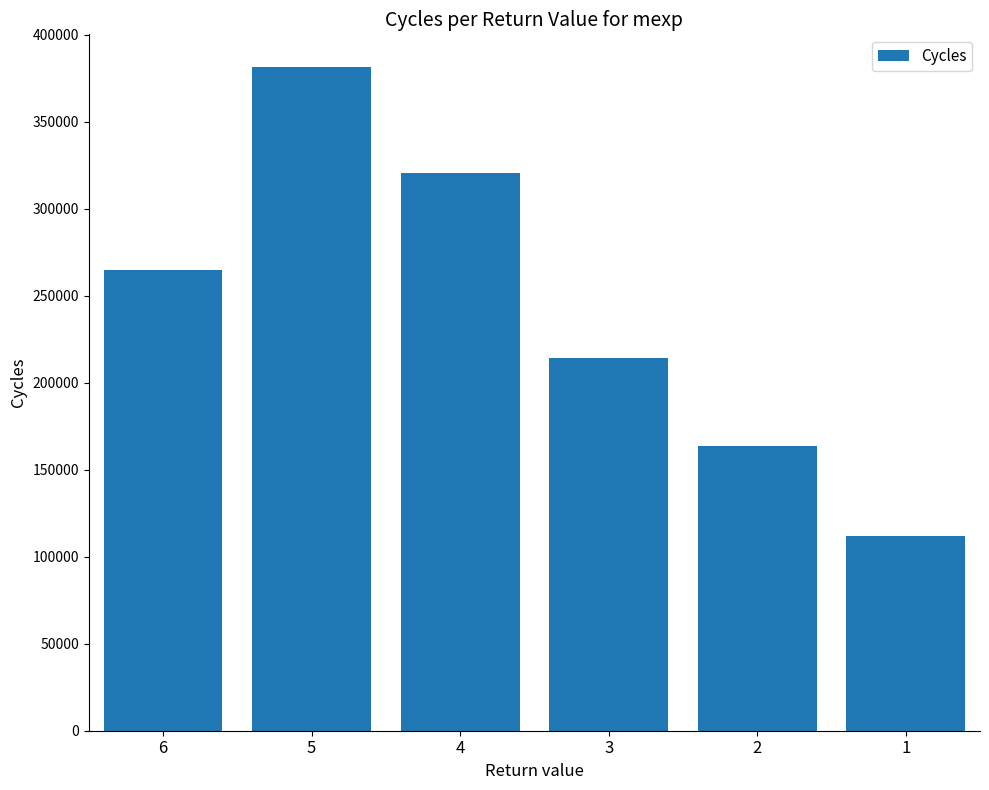

What is the difference between the values at 3 and 2?

50695